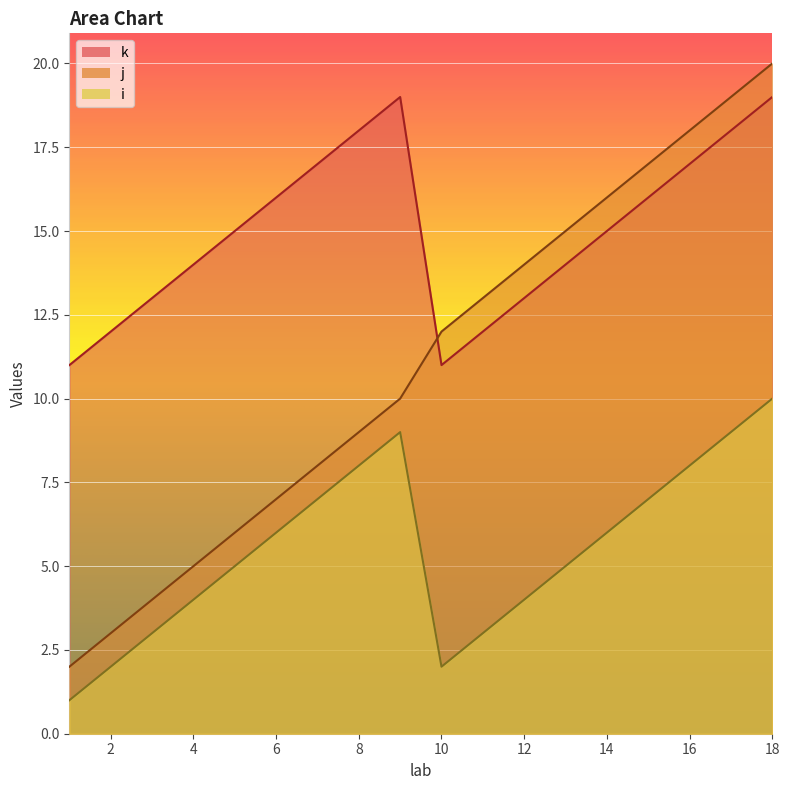

True or false: k has a value of 17 at 7.

True